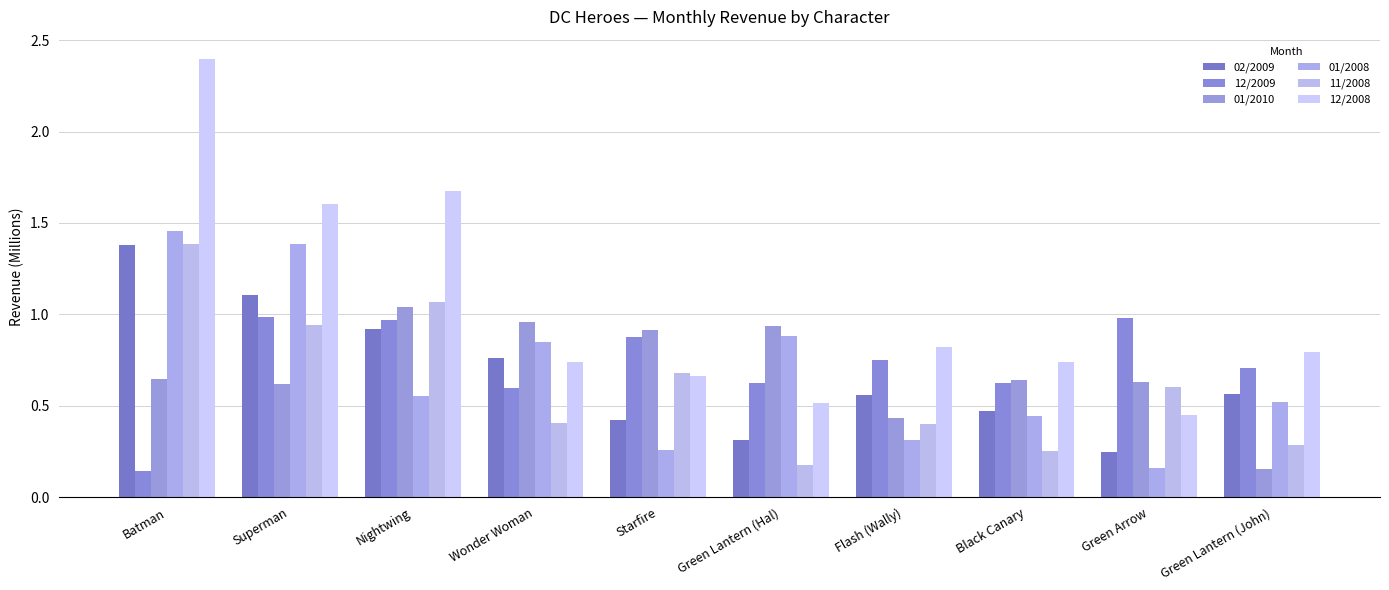

Which series changed the most between Superman and Green Lantern (John)?

01/2008